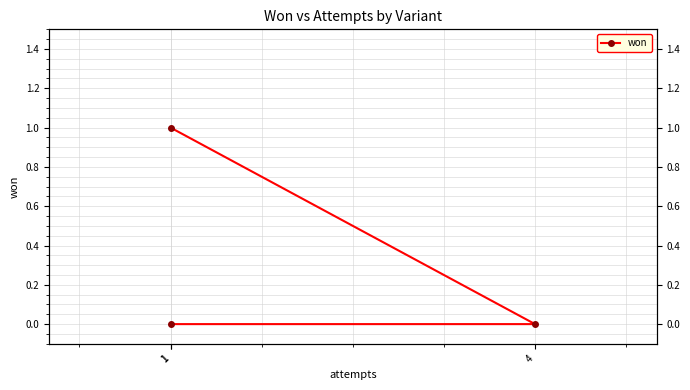

What is the label of the 1st point from the left?

1